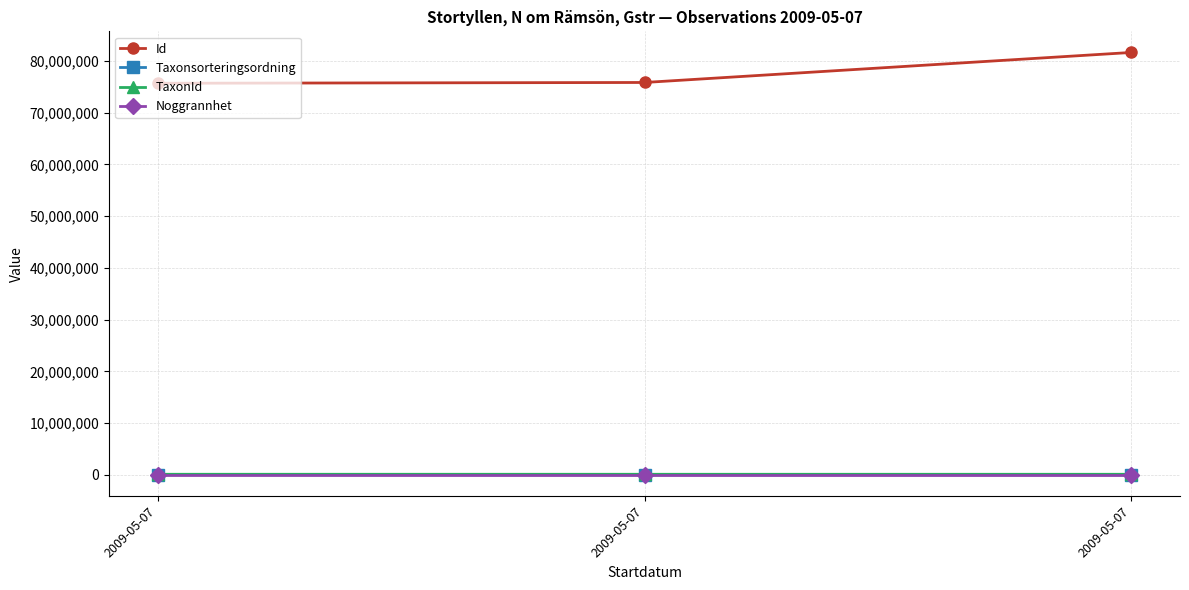

How many lines are shown in the chart?

4